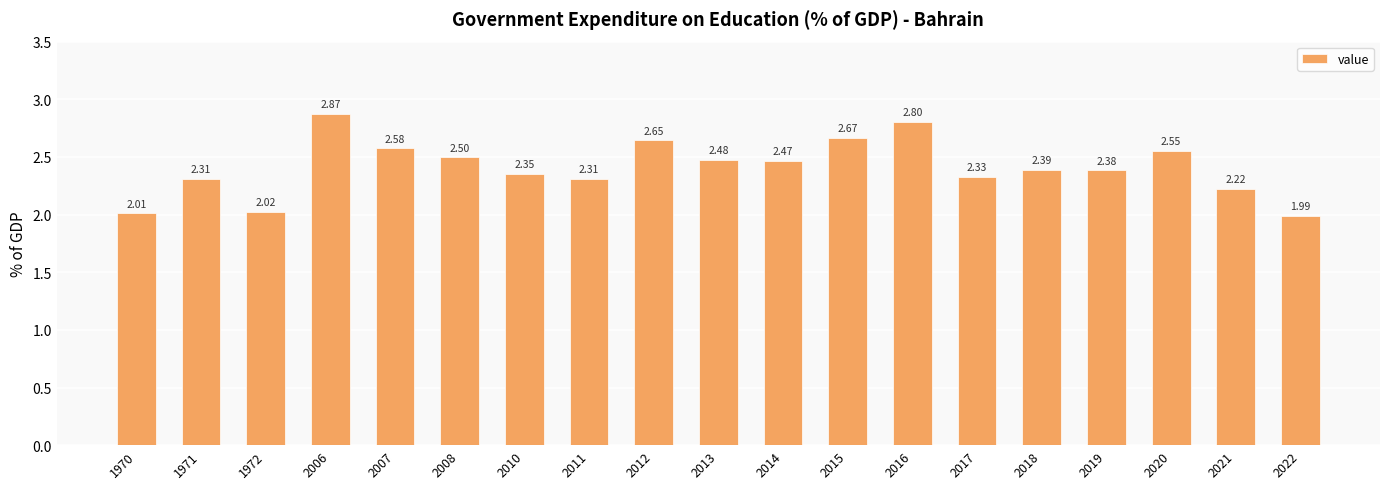

At which category does the chart reach its peak across all series?

2006